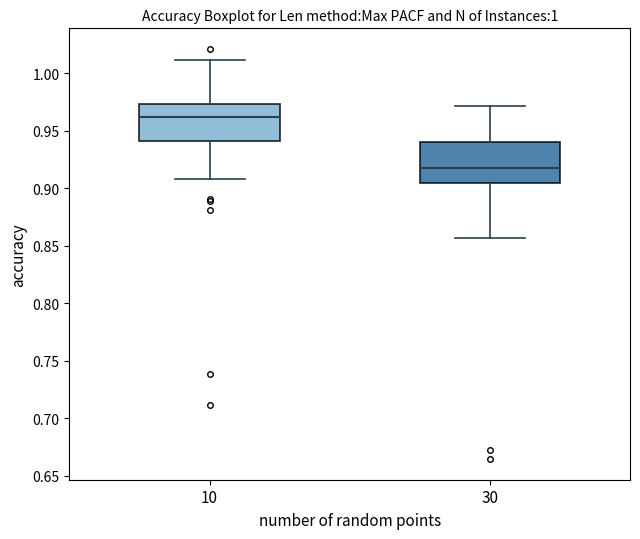

Reading left to right, transcribe this box plot: for each box, give where its median line is, the range the box spans, and where its two whiskers end, as read against the y-axis. The values are not printed on the chart, so give them approximately, as read against the axis.

10: median 0.960, box 0.940 to 0.975, whiskers 0.910 to 1.010
30: median 0.920, box 0.905 to 0.940, whiskers 0.855 to 0.970